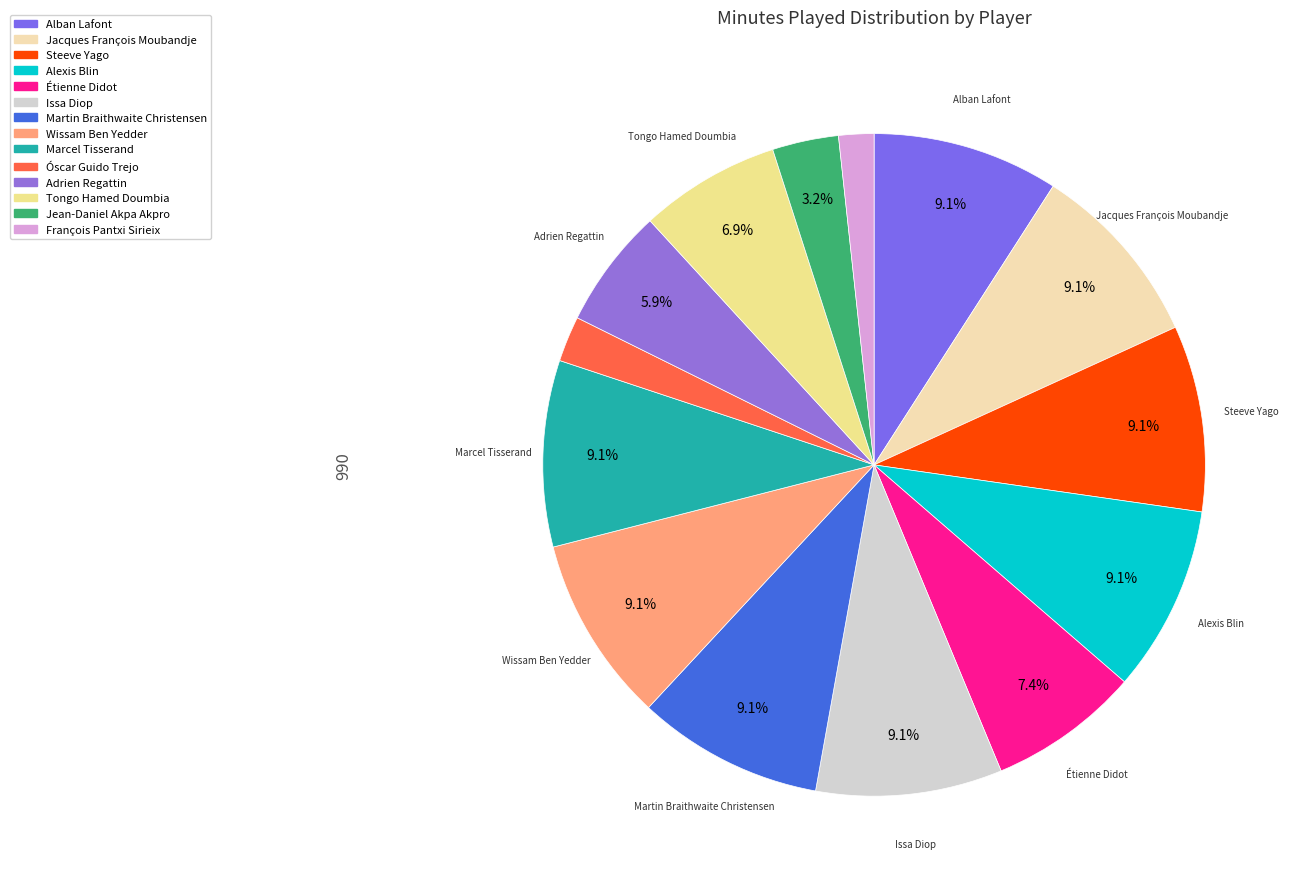

How many slices are in this pie chart?

14